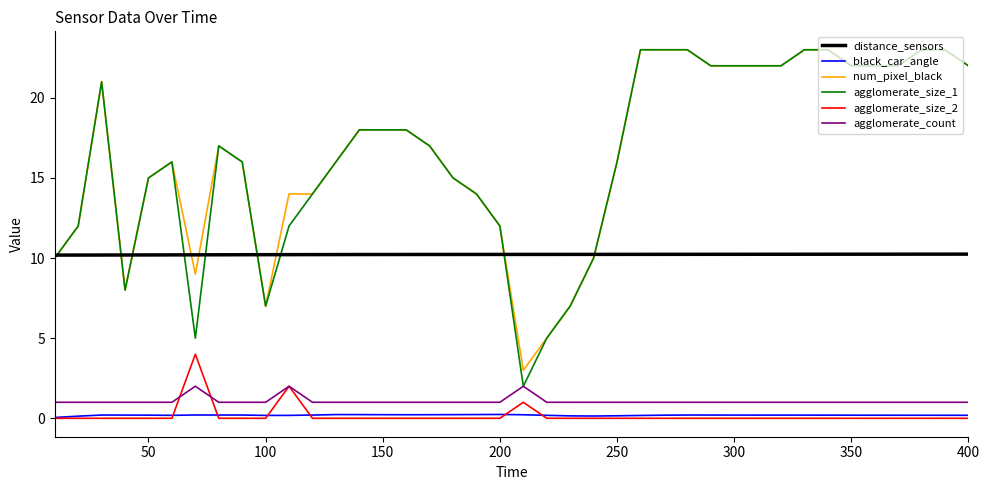

True or false: num_pixel_black and agglomerate_count intersect in this chart.

False